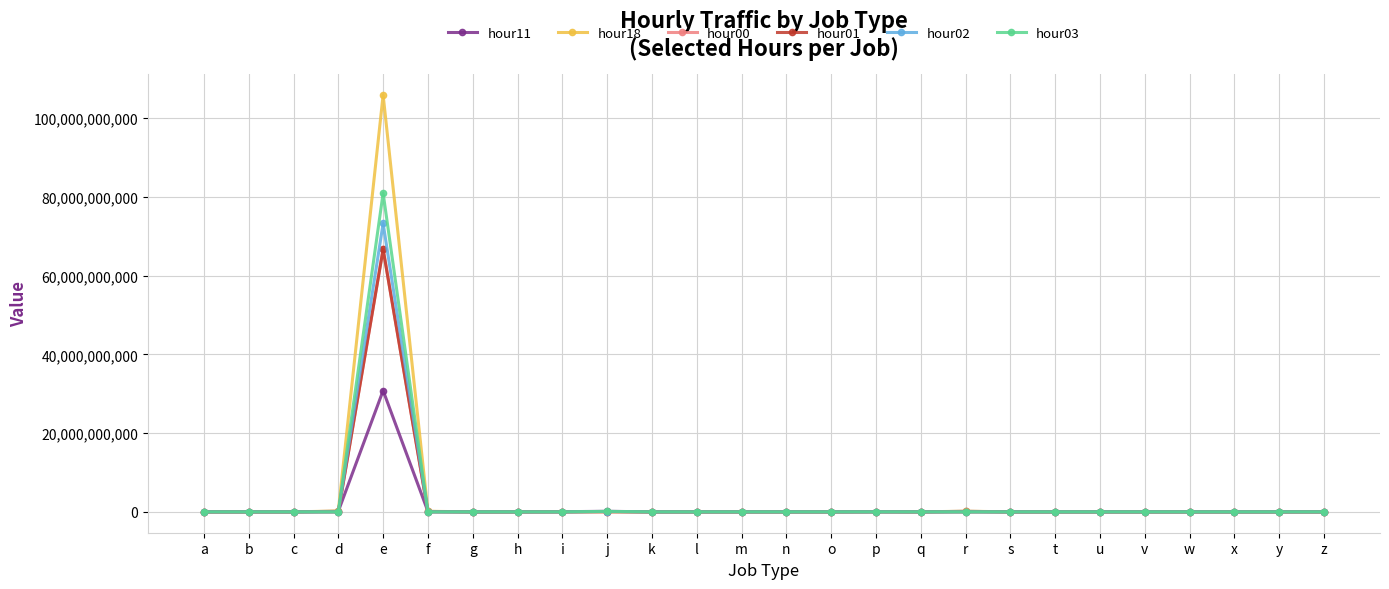

At which category is the sum across all series the highest?

e